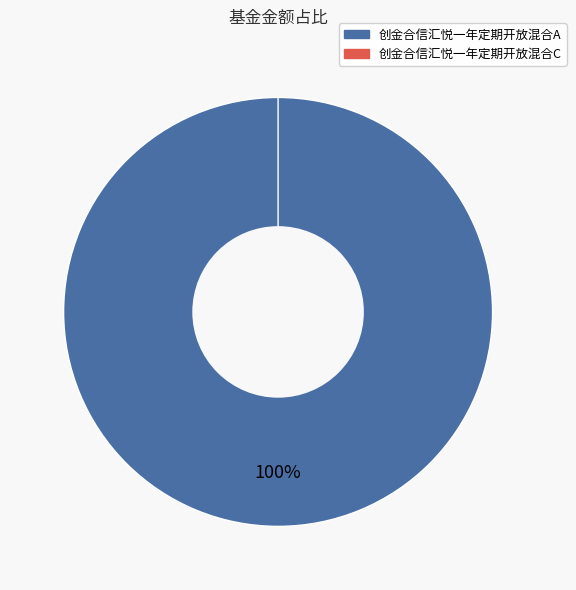

Is the sum of 创金合信汇悦一年定期开放混合C and 创金合信汇悦一年定期开放混合A greater than half?

Yes